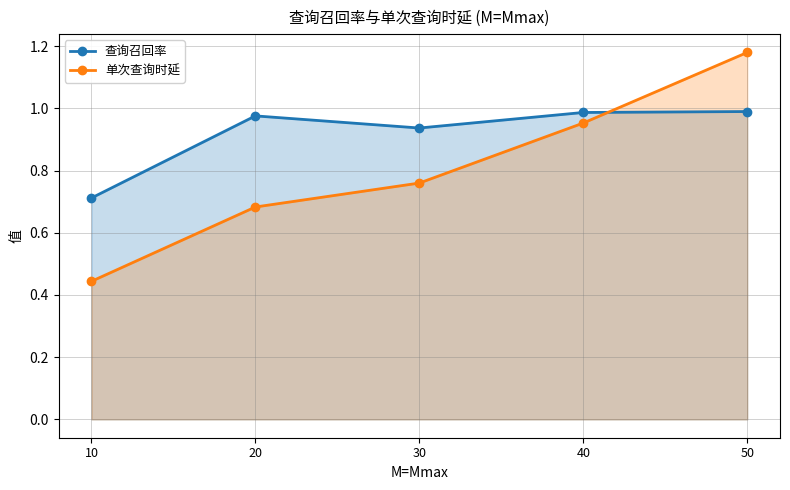

True or false: 查询召回率 has more than 1 points higher than both neighbors.

False